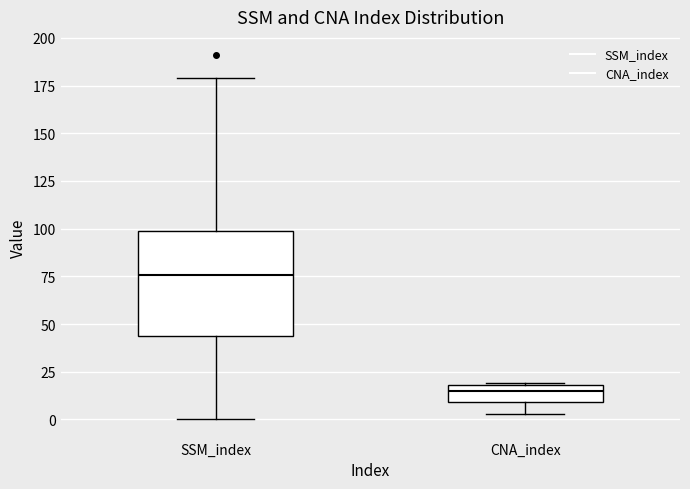

Reading left to right, transcribe this box plot: for each box, give where its median line is, the range the box spans, and where its two whiskers end, as read against the y-axis. The values are not printed on the chart, so give them approximately, as read against the axis.

SSM_index: median 75, box 45 to 100, whiskers 0 to 180
CNA_index: median 15, box 10 to 20, whiskers 5 to 20